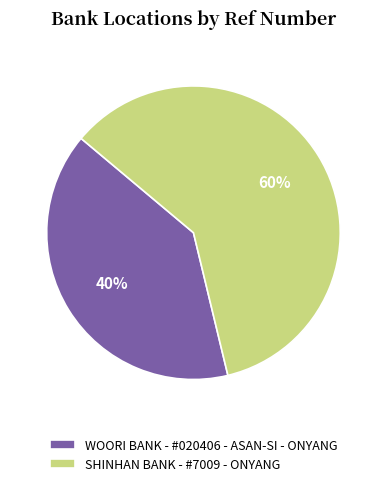

Which category accounts for the majority?

SHINHAN BANK - #7009 - ONYANG